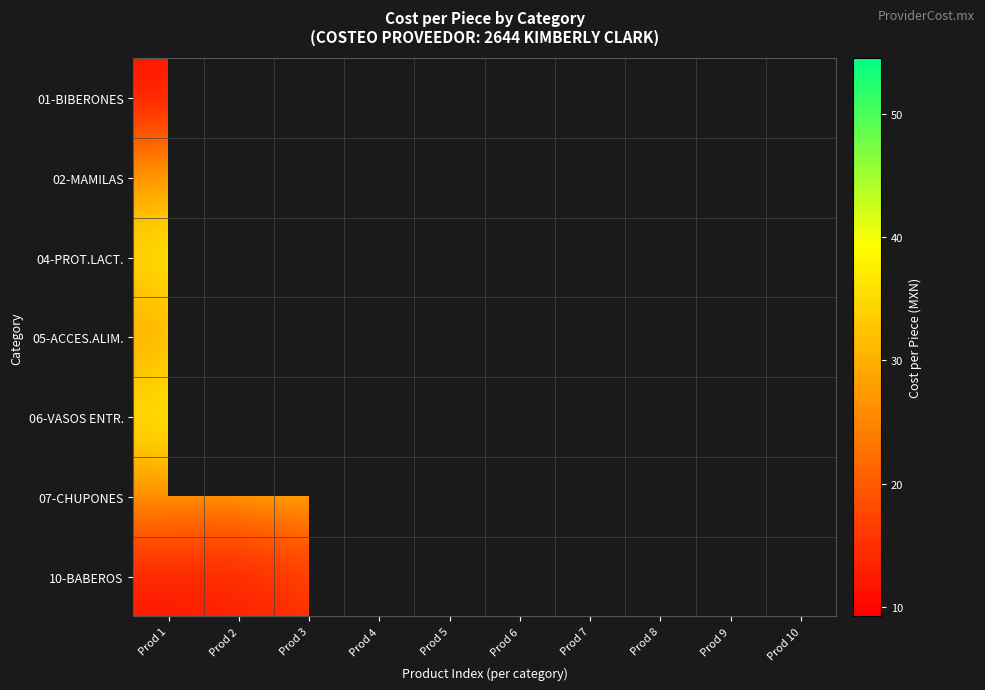

Which category has the lowest value across all series?

Prod 4